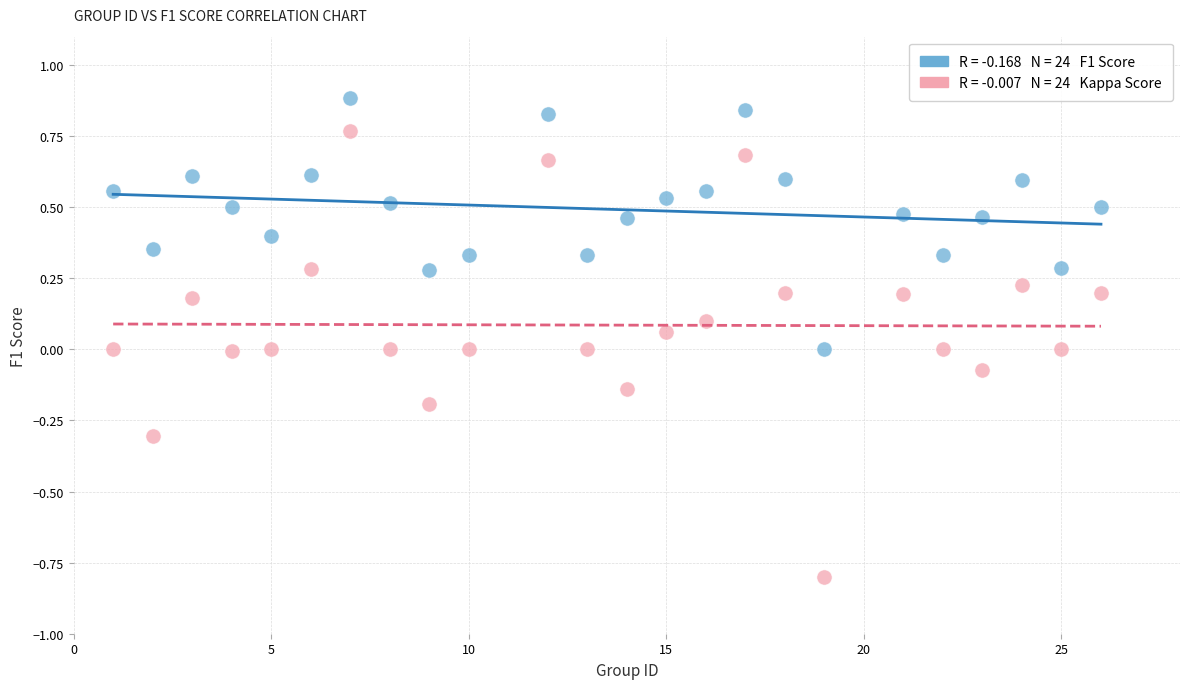

Across all data points, what is the range of X values (max minus min)?

25.0